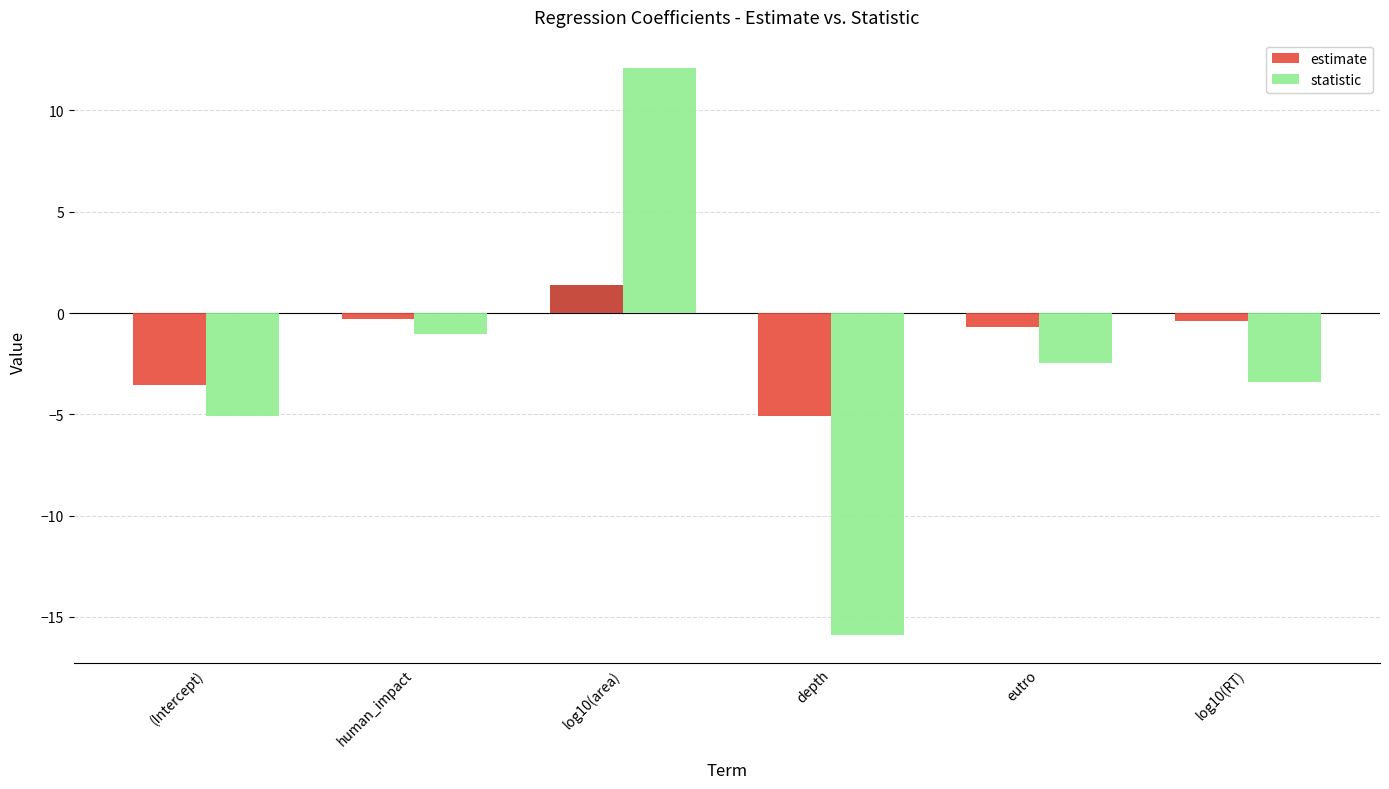

Rank the categories by statistic value from highest to lowest.

log10(area), human_impact, eutro, log10(RT), (Intercept), depth